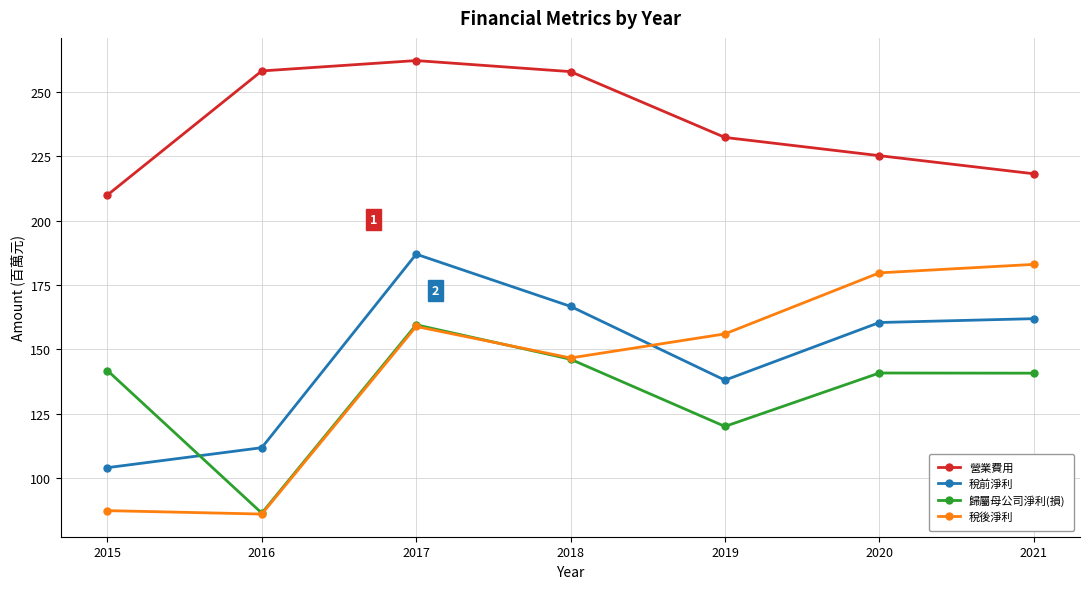

How many interior local valleys does the 稅前淨利 series have?

1